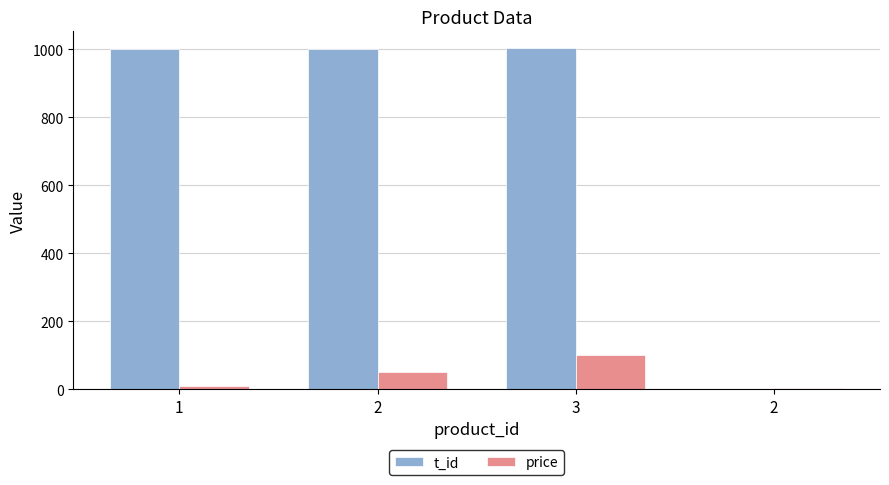

What is the label of the 3rd bar from the right?

2